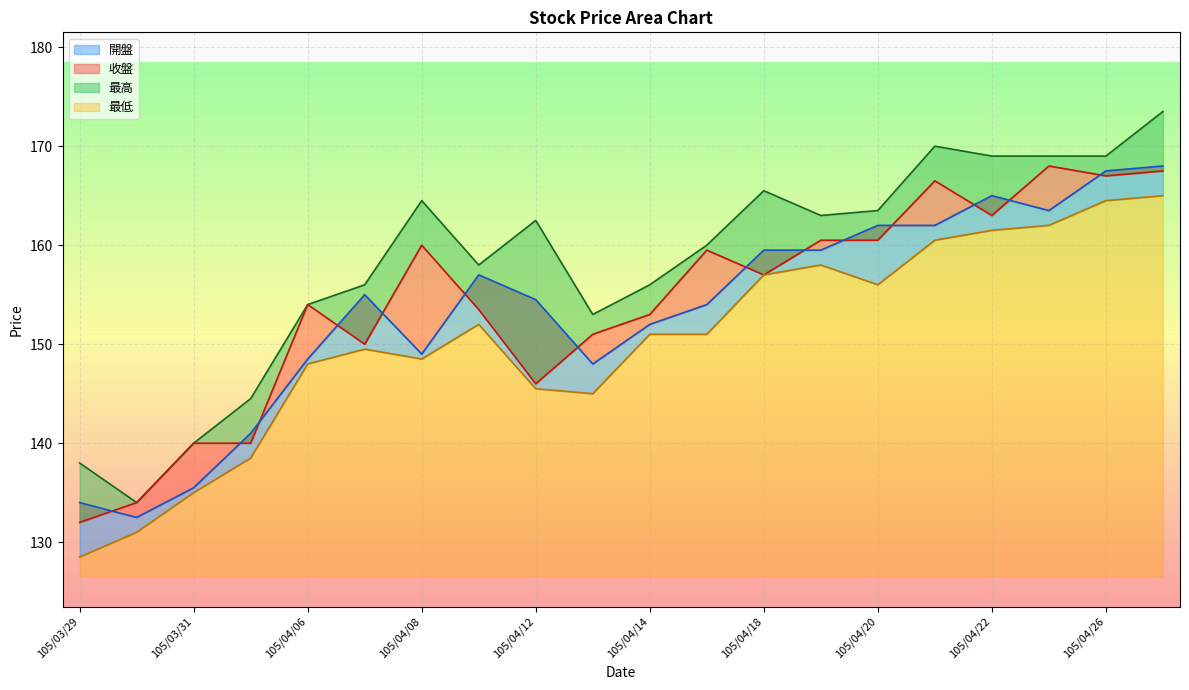

Reading left to right, transcribe all the data shown in this chart.

開盤: 105/03/29=134.0	105/03/30=132.5	105/03/31=135.5	105/04/01=141.0	105/04/06=148.5	105/04/07=155.0	105/04/08=149.0	105/04/11=157.0	105/04/12=154.5	105/04/13=148.0	105/04/14=152.0	105/04/15=154.0	105/04/18=159.5	105/04/19=159.5	105/04/20=162.0	105/04/21=162.0	105/04/22=165.0	105/04/25=163.5	105/04/26=167.5	105/04/27=168.0
最高: 105/03/29=138.0	105/03/30=134.0	105/03/31=140.0	105/04/01=144.5	105/04/06=154.0	105/04/07=156.0	105/04/08=164.5	105/04/11=158.0	105/04/12=162.5	105/04/13=153.0	105/04/14=156.0	105/04/15=160.0	105/04/18=165.5	105/04/19=163.0	105/04/20=163.5	105/04/21=170.0	105/04/22=169.0	105/04/25=169.0	105/04/26=169.0	105/04/27=173.5
最低: 105/03/29=128.5	105/03/30=131.0	105/03/31=135.0	105/04/01=138.5	105/04/06=148.0	105/04/07=149.5	105/04/08=148.5	105/04/11=152.0	105/04/12=145.5	105/04/13=145.0	105/04/14=151.0	105/04/15=151.0	105/04/18=157.0	105/04/19=158.0	105/04/20=156.0	105/04/21=160.5	105/04/22=161.5	105/04/25=162.0	105/04/26=164.5	105/04/27=165.0
收盤: 105/03/29=132.0	105/03/30=134.0	105/03/31=140.0	105/04/01=140.0	105/04/06=154.0	105/04/07=150.0	105/04/08=160.0	105/04/11=153.5	105/04/12=146.0	105/04/13=151.0	105/04/14=153.0	105/04/15=159.5	105/04/18=157.0	105/04/19=160.5	105/04/20=160.5	105/04/21=166.5	105/04/22=163.0	105/04/25=168.0	105/04/26=167.0	105/04/27=167.5